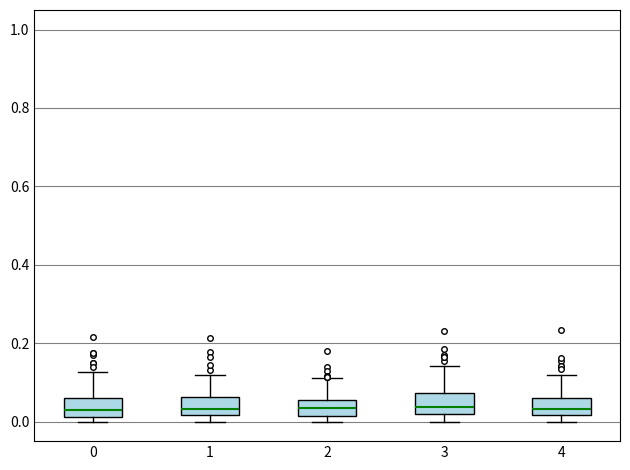

Reading left to right, read every box against the y-axis: the position of its median line, the range the box covers, and the ends of its whiskers. The values are not printed on the chart, so give them approximately, as read against the axis.

0: median 0.02 (just above the box's lower edge), box 0.02 to 0.06, whiskers 0.00 to 0.12
1: median 0.04, box 0.02 to 0.06, whiskers 0.00 to 0.12
2: median 0.04, box 0.02 to 0.06, whiskers 0.00 to 0.12
3: median 0.04, box 0.02 to 0.08, whiskers 0.00 to 0.14
4: median 0.04, box 0.02 to 0.06, whiskers 0.00 to 0.12